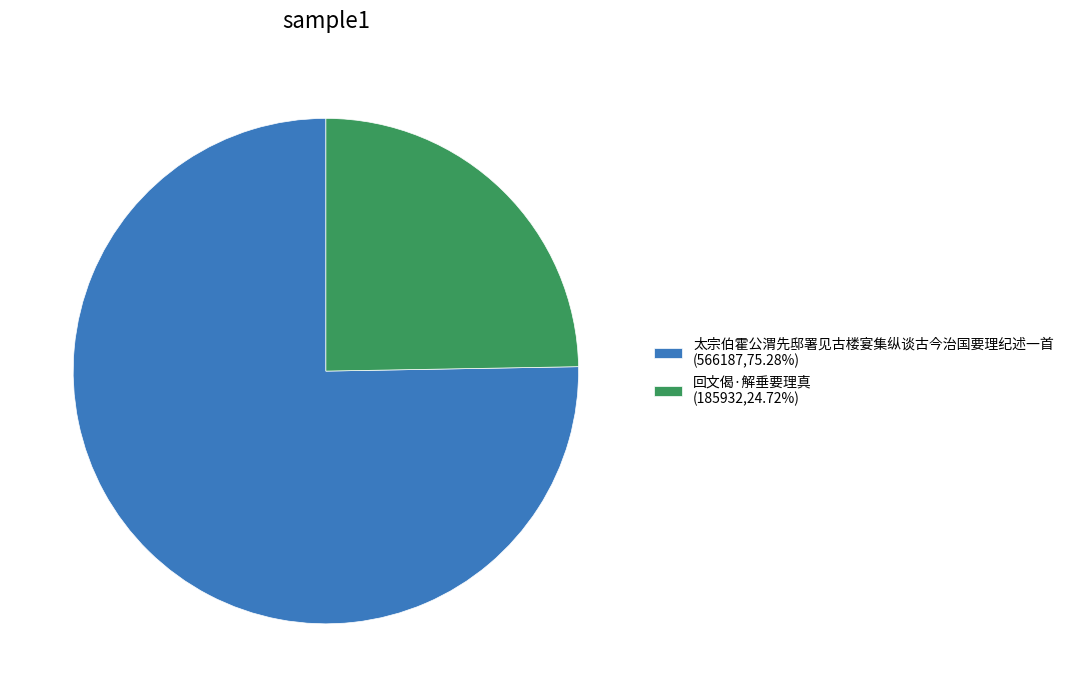

Is 回文偈·解垂要理真 the majority of the pie?

No